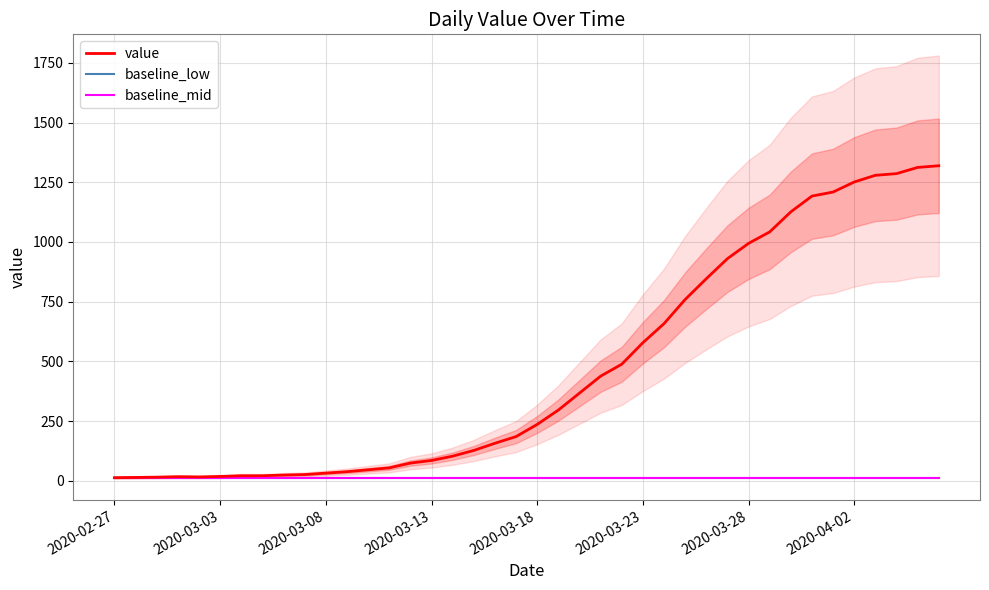

What position from the right is 27?

13